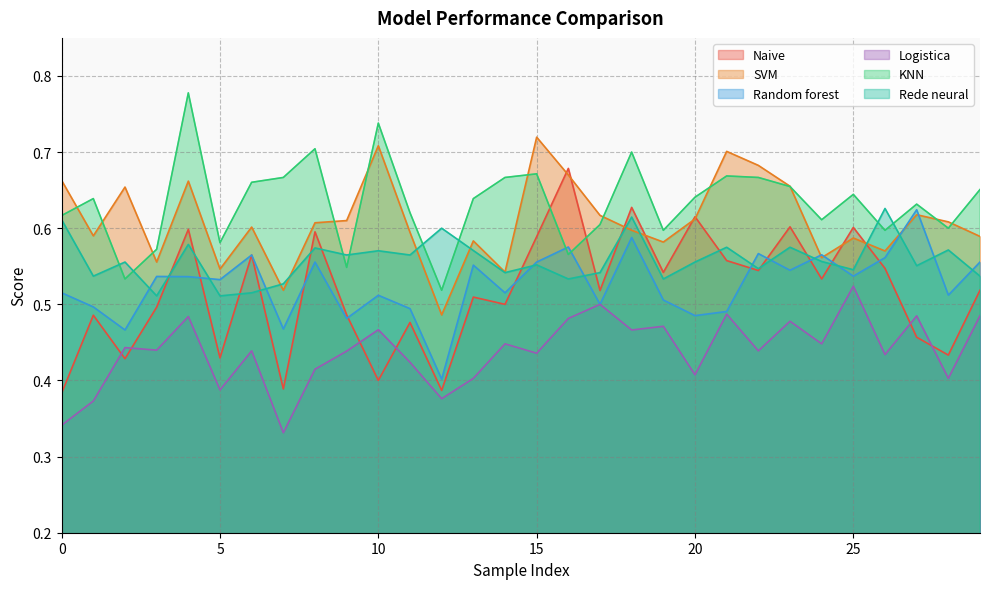

Is the value of KNN at 26 greater than the value of Random forest at 25?

Yes